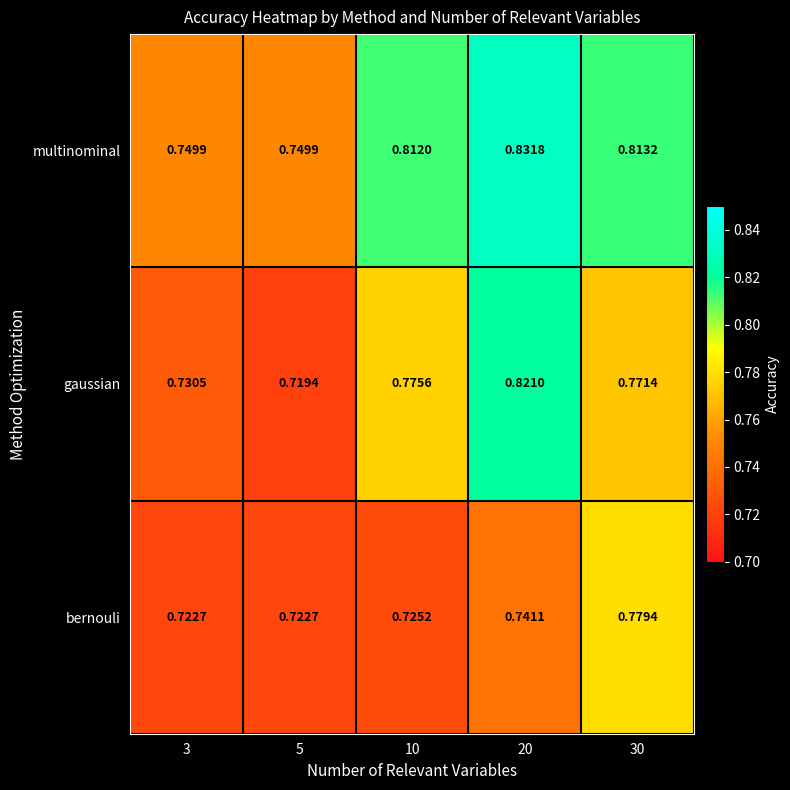

Which series has the largest range (max minus min)?

gaussian